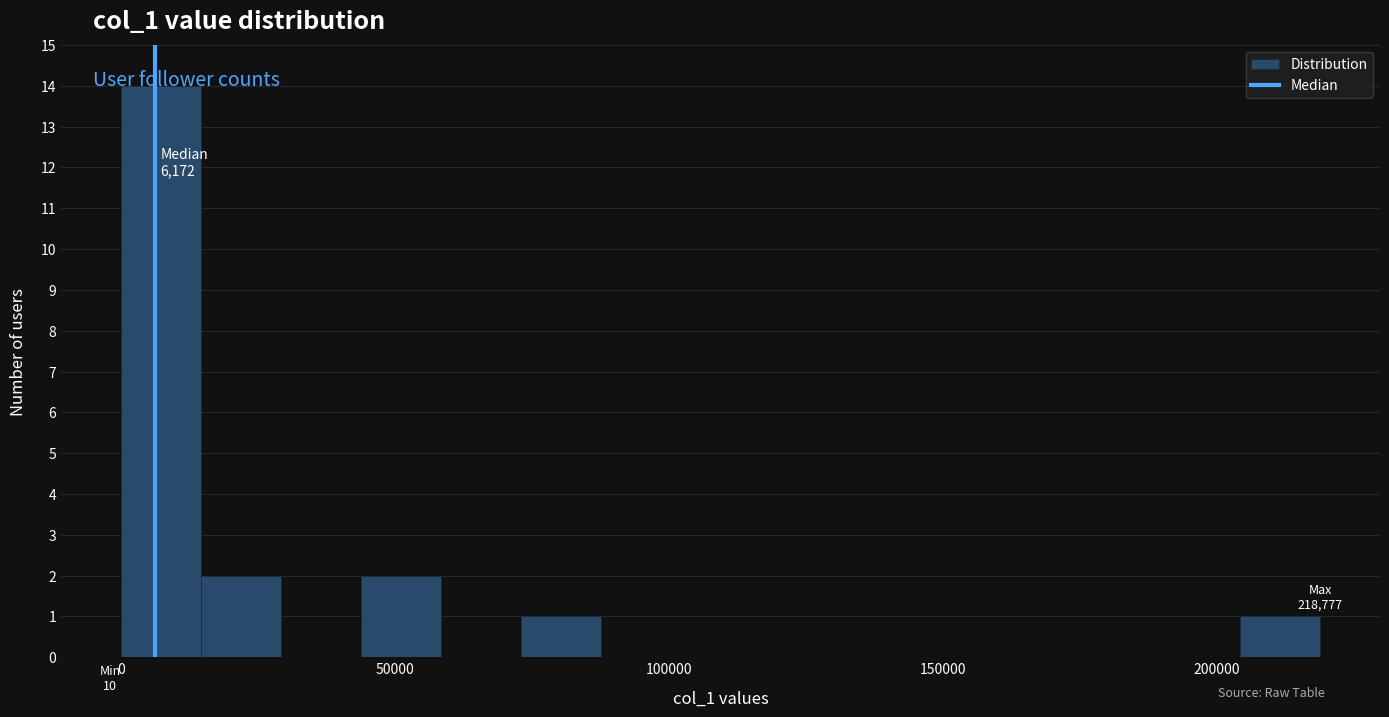

Read against the x-axis, roughly where is the centre of the tallest bar?

5000